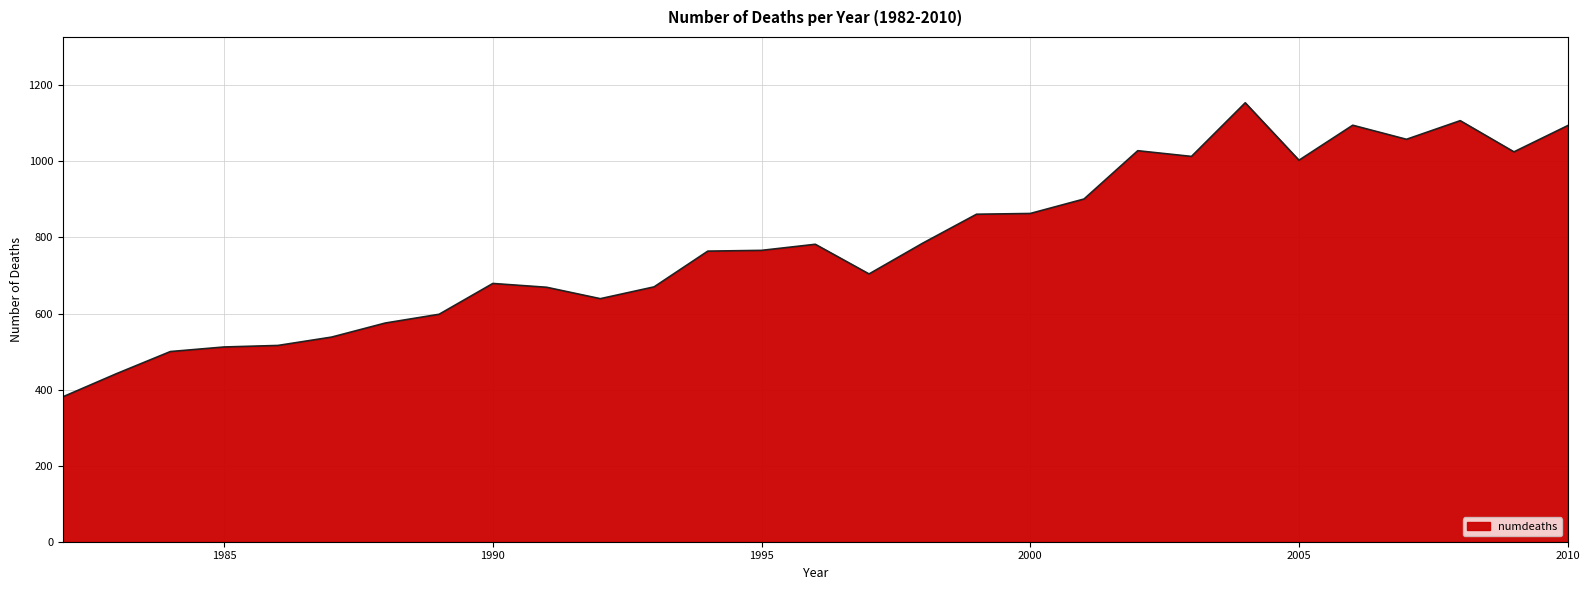

What is the difference between the maximum and minimum values?

773